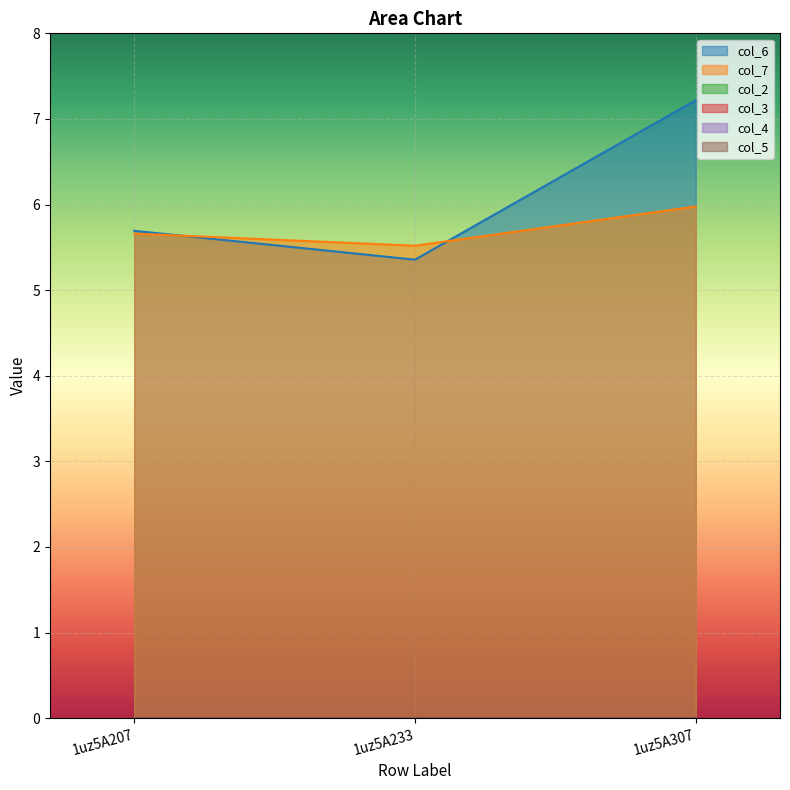

Which series changed the most between 1uz5A207 and 1uz5A233?

col_6